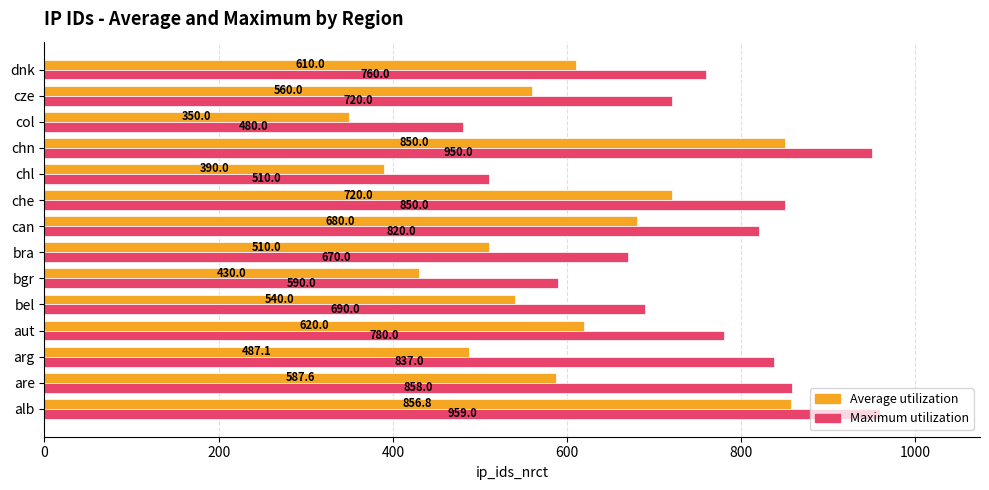

What is the highest value of the Average utilization series?

856.8